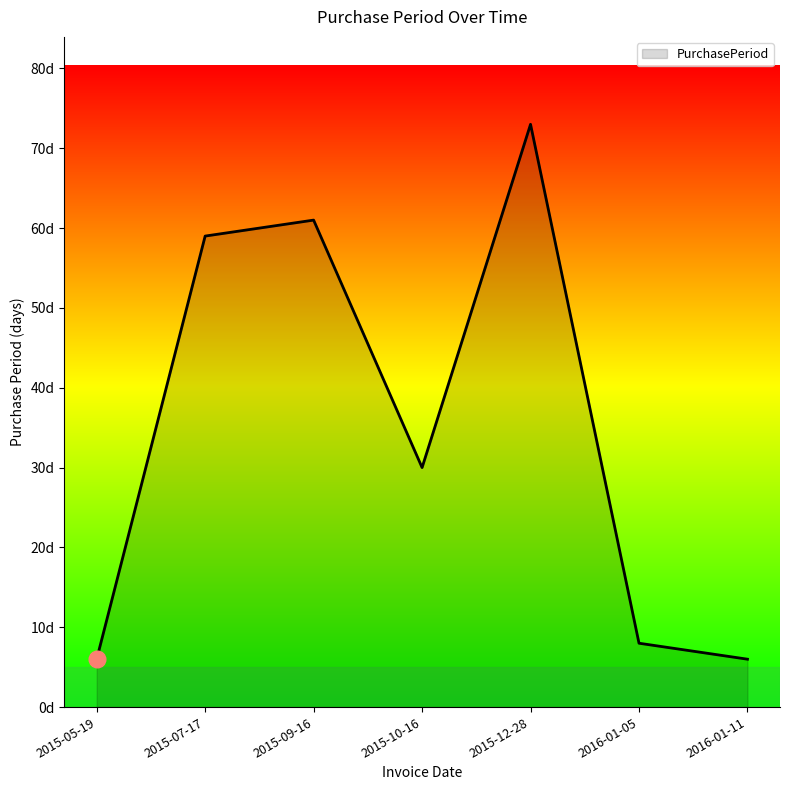

Does the chart have visible grid lines?

No